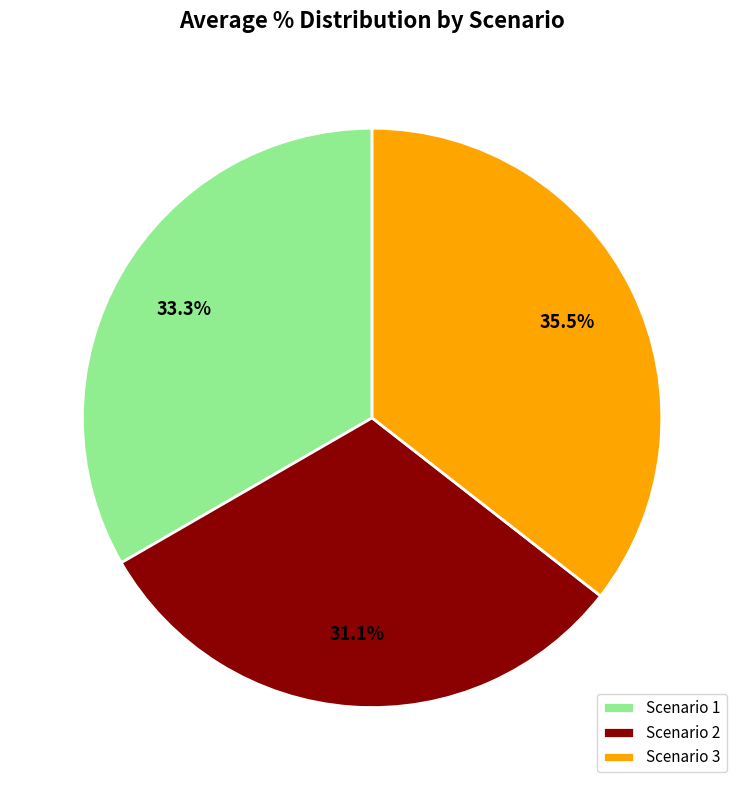

To the nearest percent, what portion does Scenario 2 represent?

31%